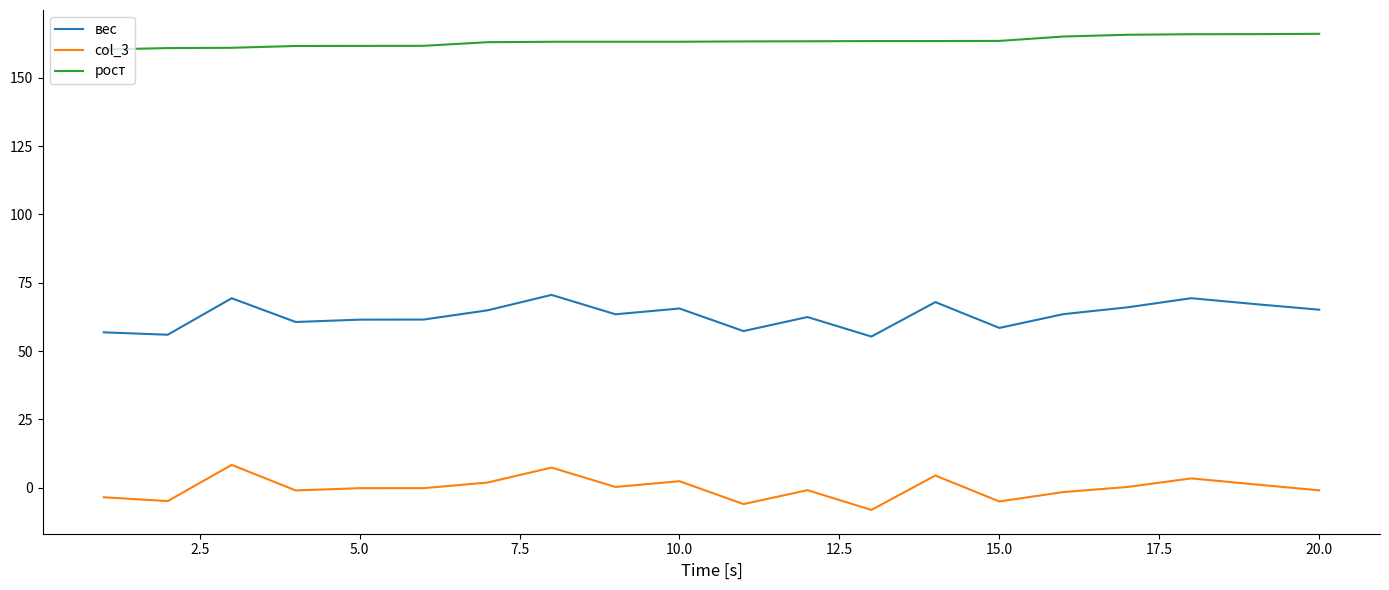

What is the minimum value shown in the chart?

-8.2